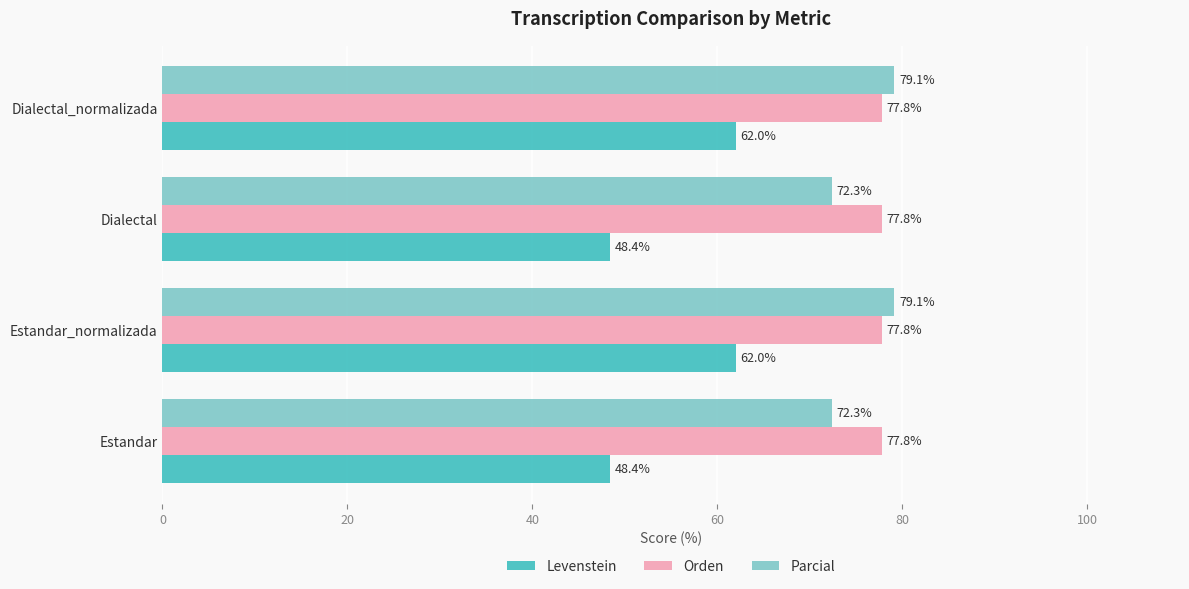

What is the total value across all series at Dialectal?

198.5